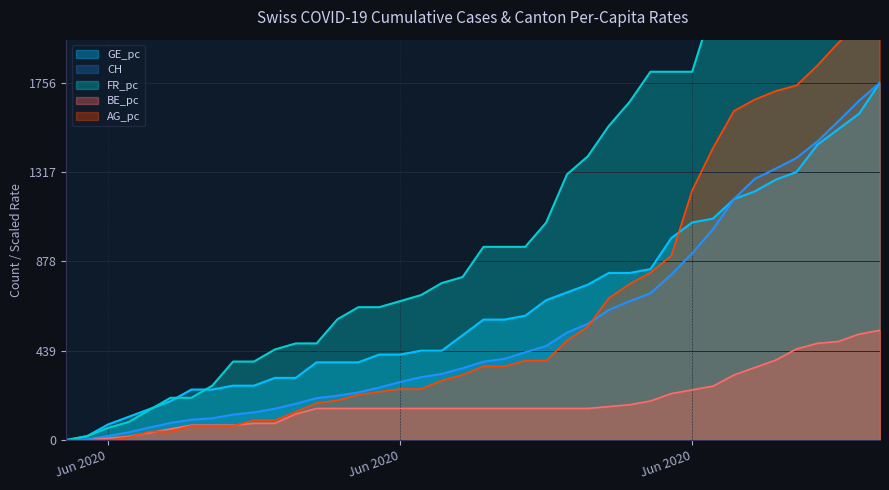

True or false: BE_pc and GE_pc intersect in this chart.

False